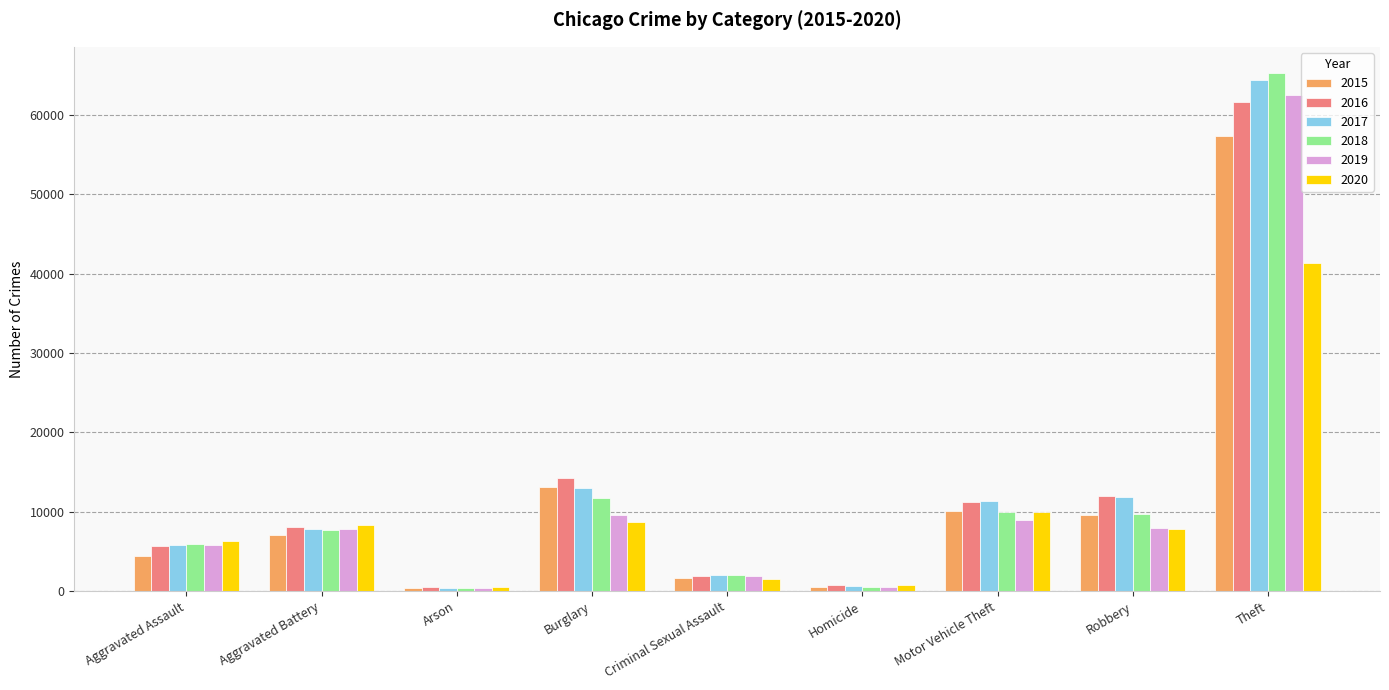

Between Aggravated Assault and Motor Vehicle Theft, which series saw the biggest shift?

2015